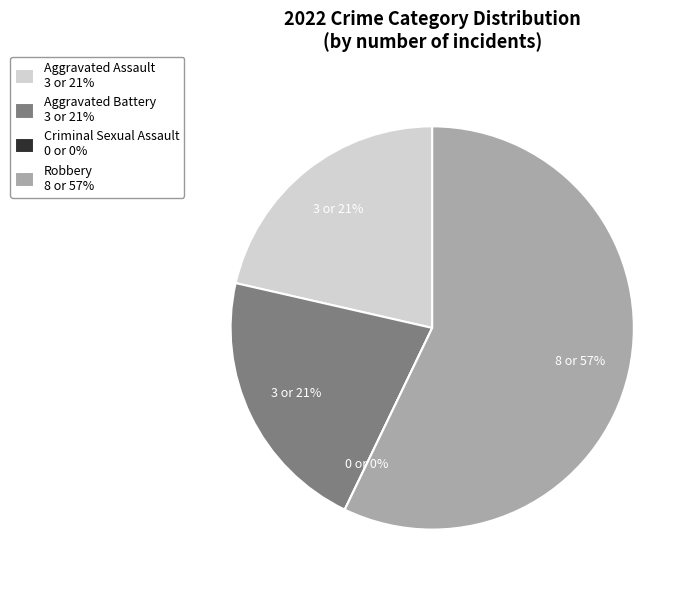

To the nearest percent, what is the difference between the largest and smallest slice percentages?

57%